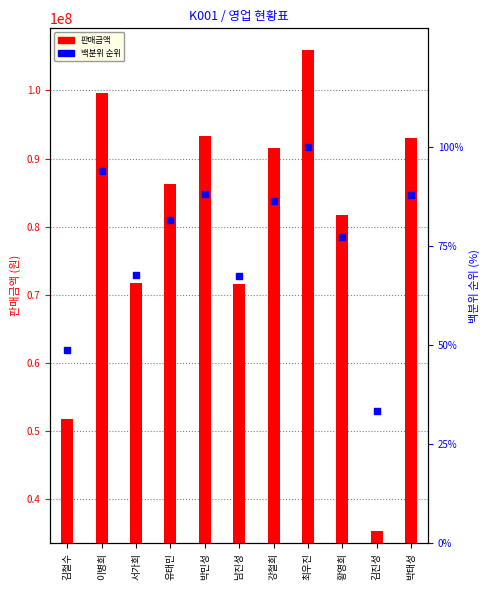

At how many categories does at least one series exceed 3279194?

11